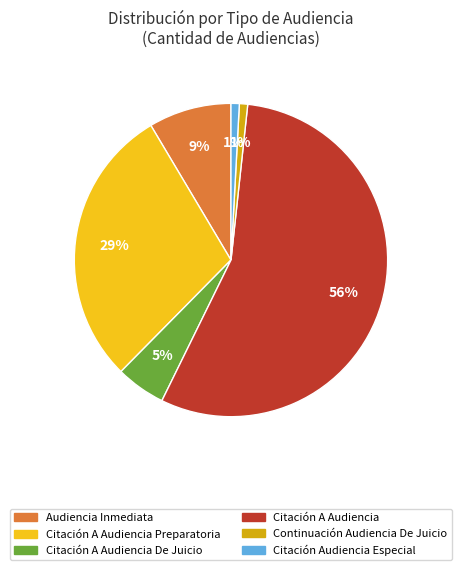

Is there any slice that represents more than half of the pie?

Yes